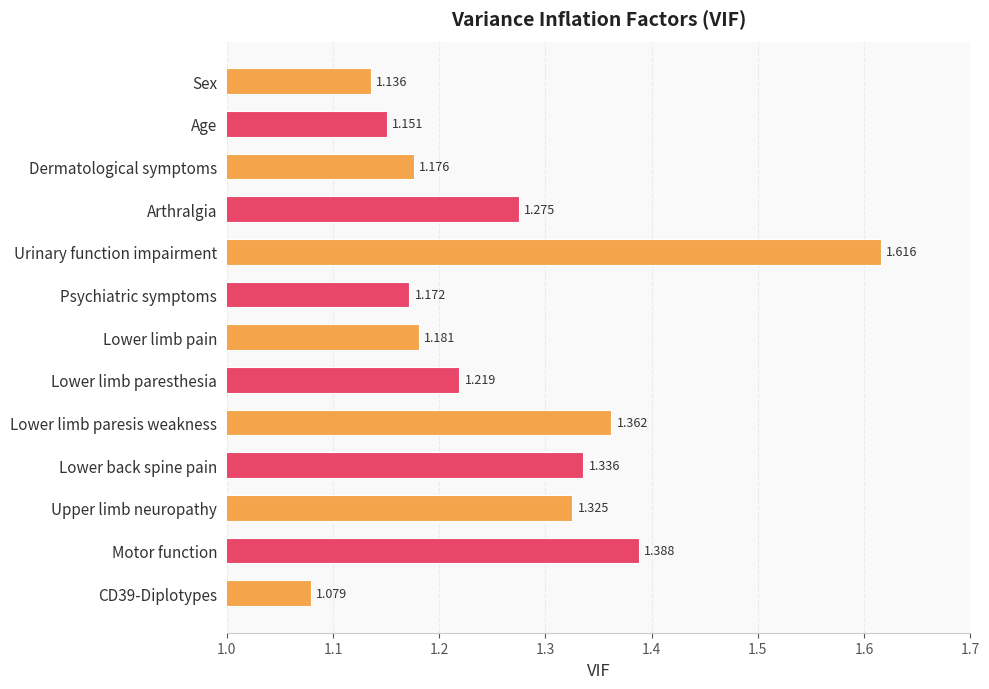

At which category does the chart reach its peak across all series?

Urinary function impairment